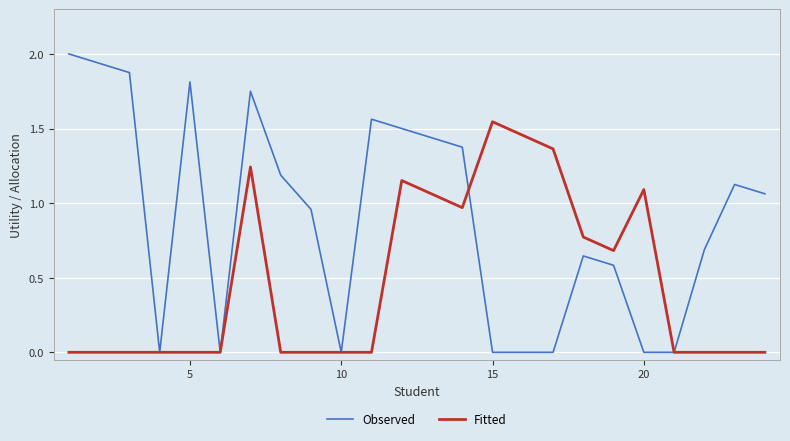

Does the chart have visible grid lines?

Yes